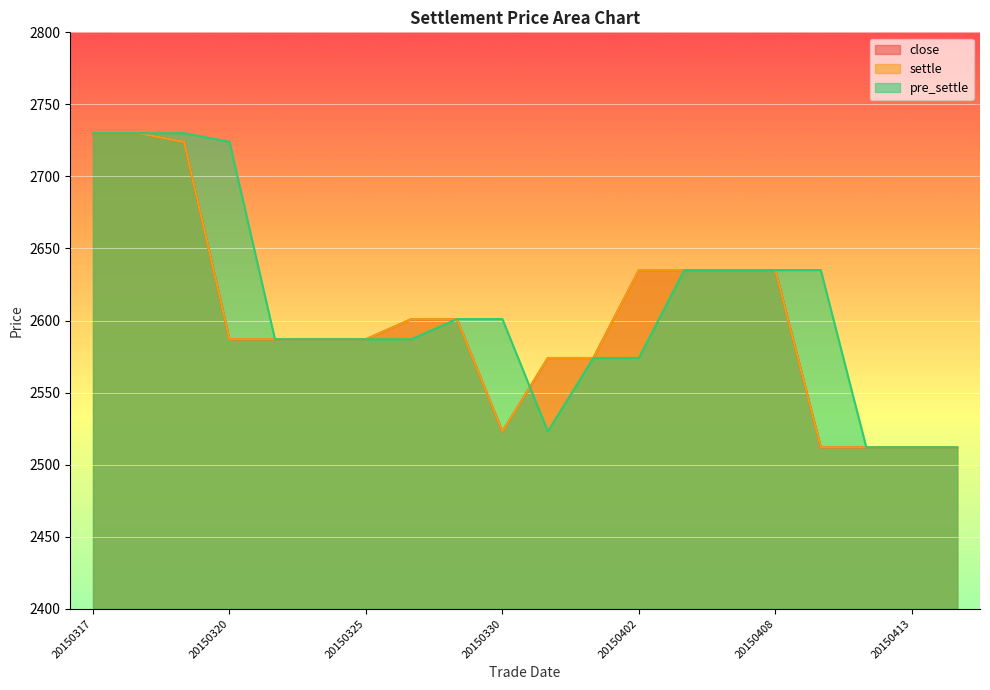

Rank the categories by pre_settle value from highest to lowest.

20150317, 20150318, 20150319, 20150320, 20150403, 20150407, 20150408, 20150409, 20150327, 20150330, 20150323, 20150324, 20150325, 20150326, 20150401, 20150402, 20150331, 20150410, 20150413, 20150414